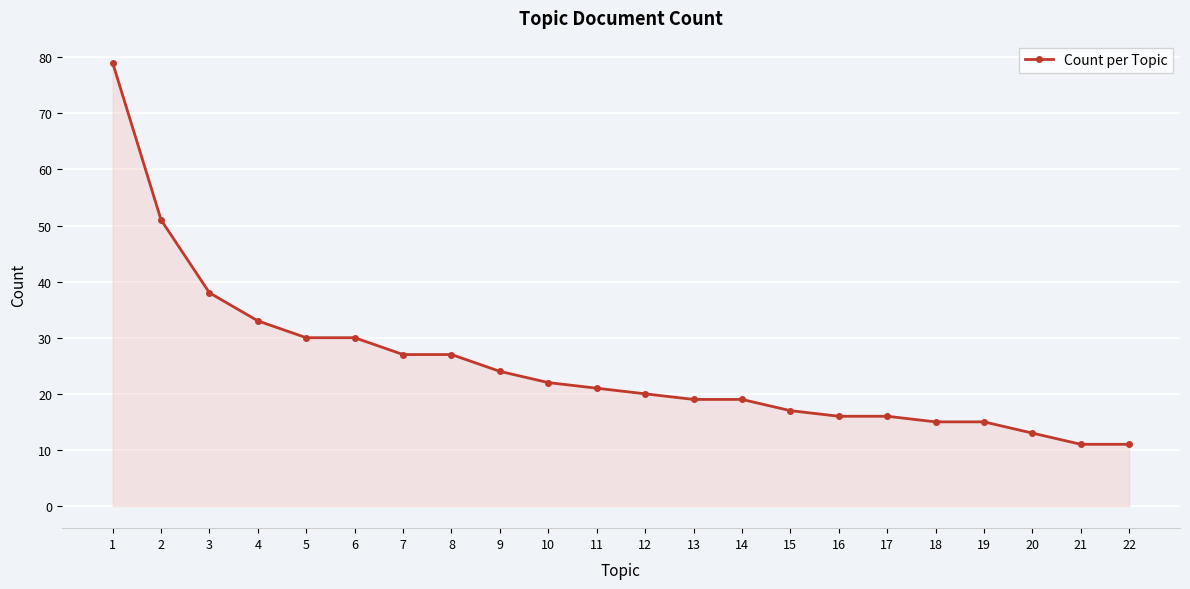

What is the ratio of the value at 3 to the value at 5?

1.3